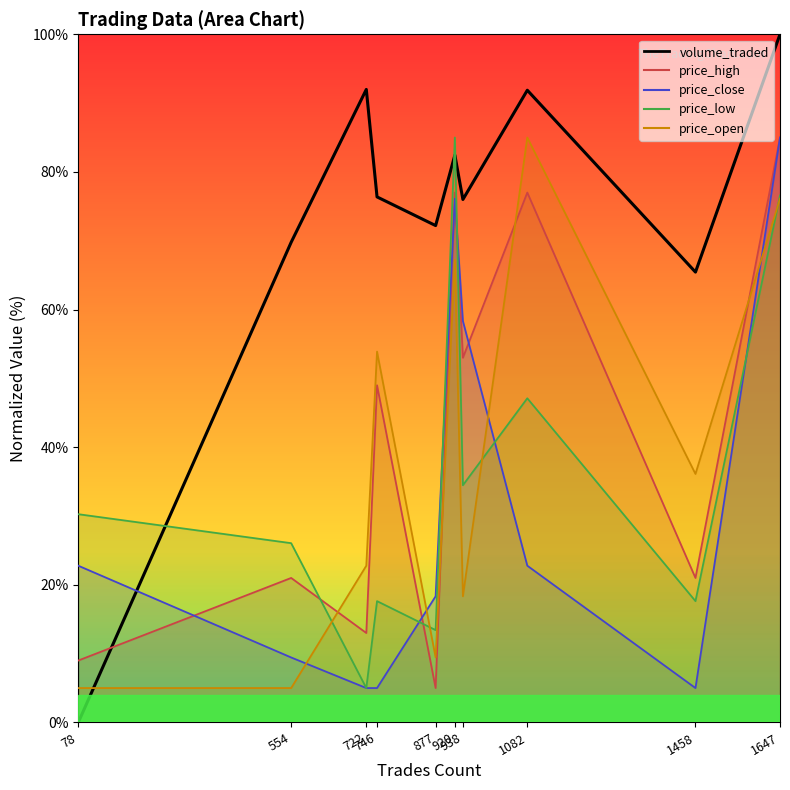

Between 938 and 920, which is larger?

920